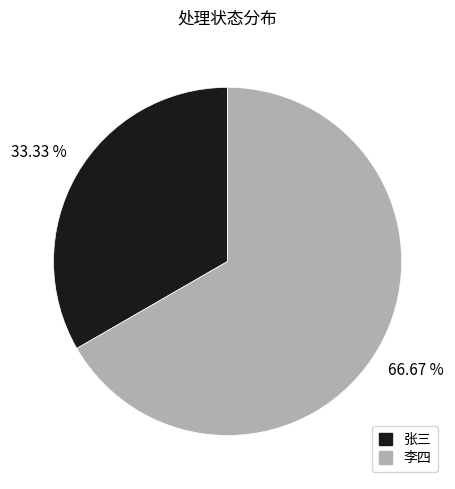

What is the majority slice?

李四